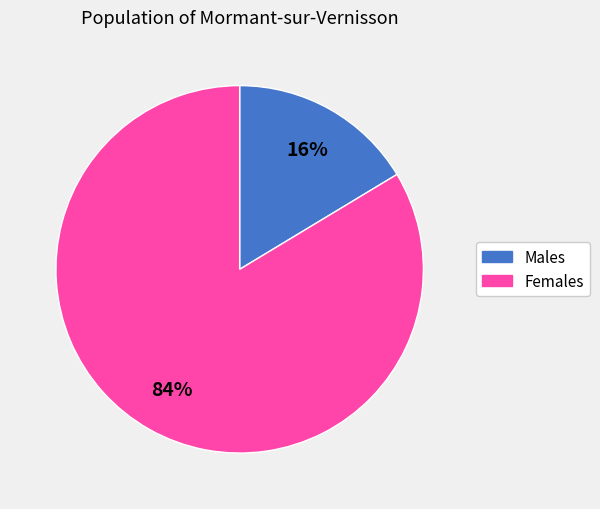

To the nearest percent, what is the average slice percentage?

50%